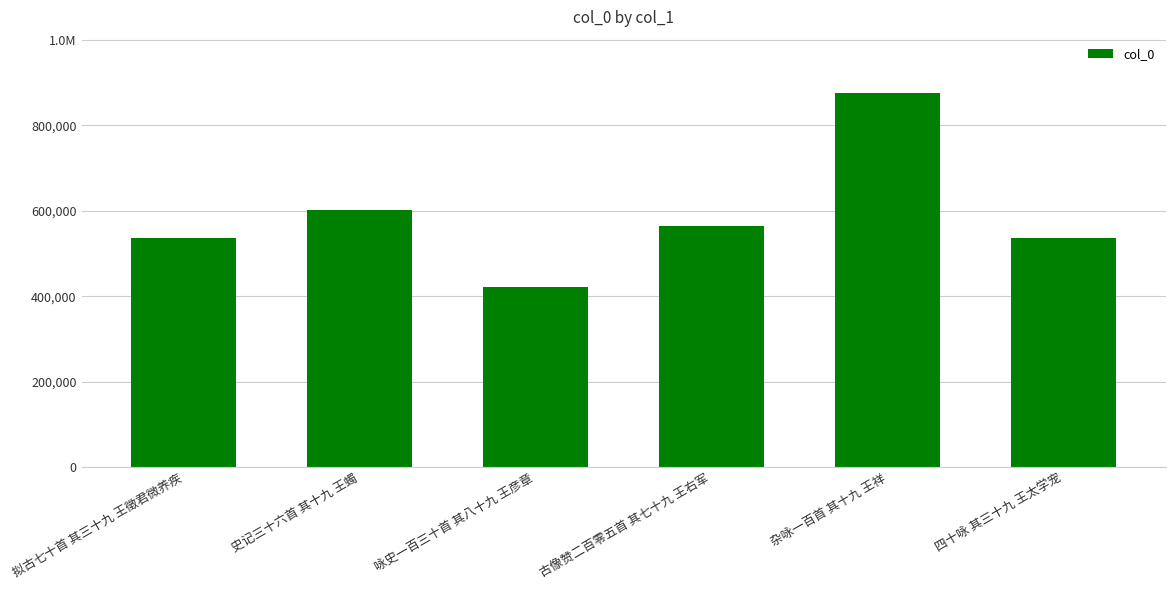

What is the change in value from 史记三十六首 其十九 王蠋 to 咏史一百三十首 其八十九 王彦章?

-179497